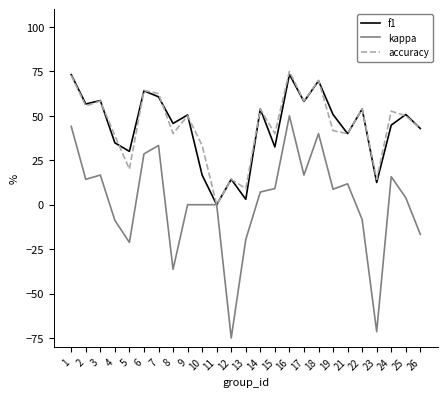

The f1 series shows 8.8 at 15. True or false?

False